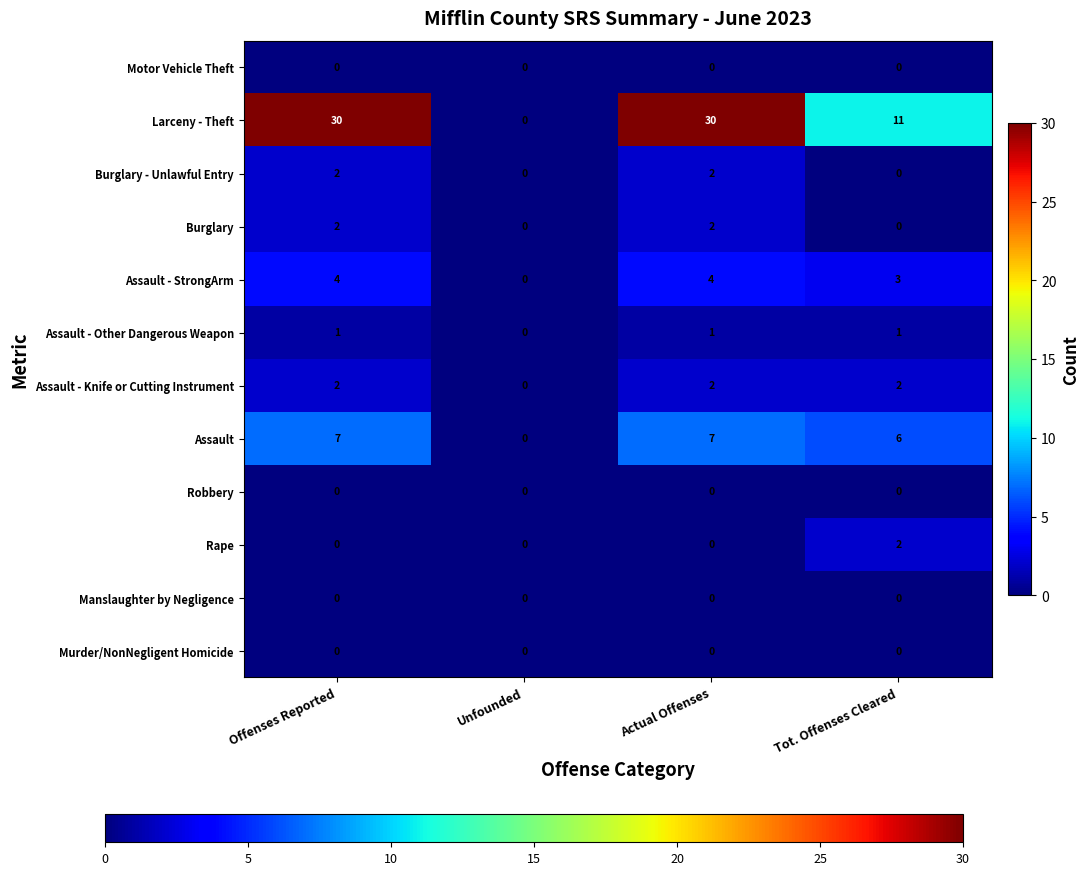

What is the sum of all Larceny - Theft values?

71